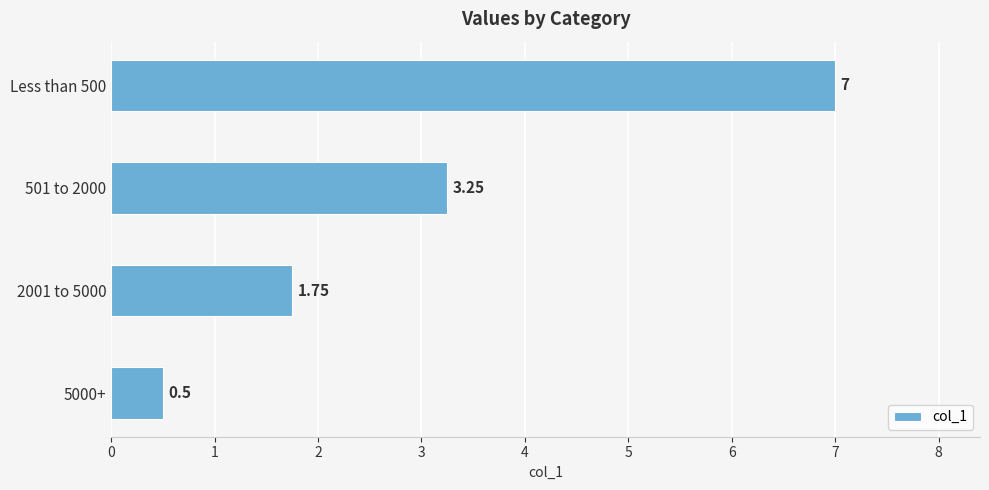

List the labels in order of value, smallest first.

5000+, 2001 to 5000, 501 to 2000, Less than 500